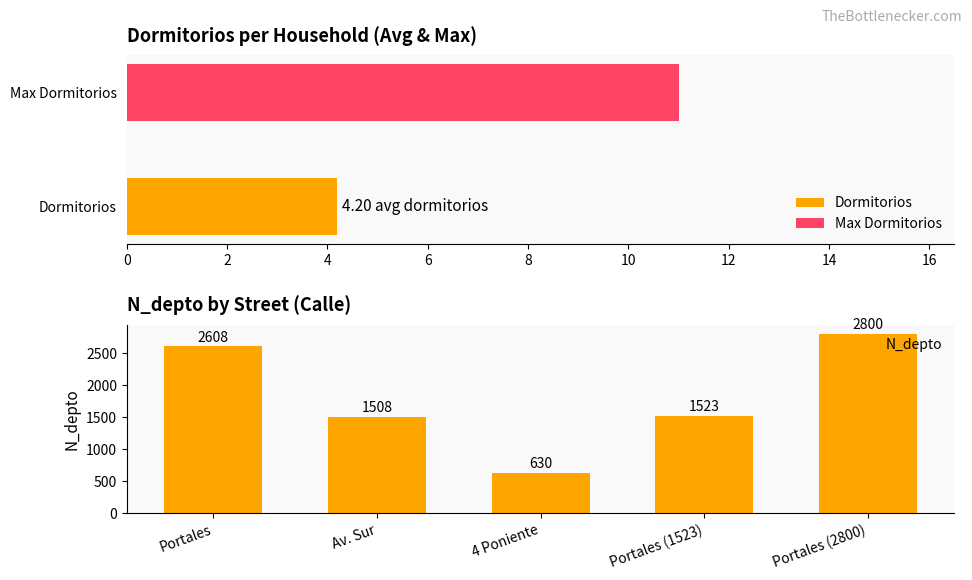

How many values are below 1523?

2